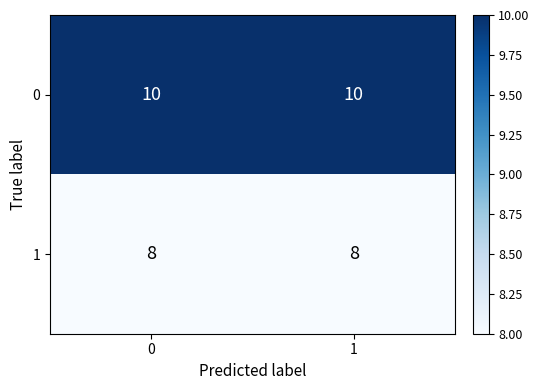

The value of 1 at 0 is 8. True or false?

True